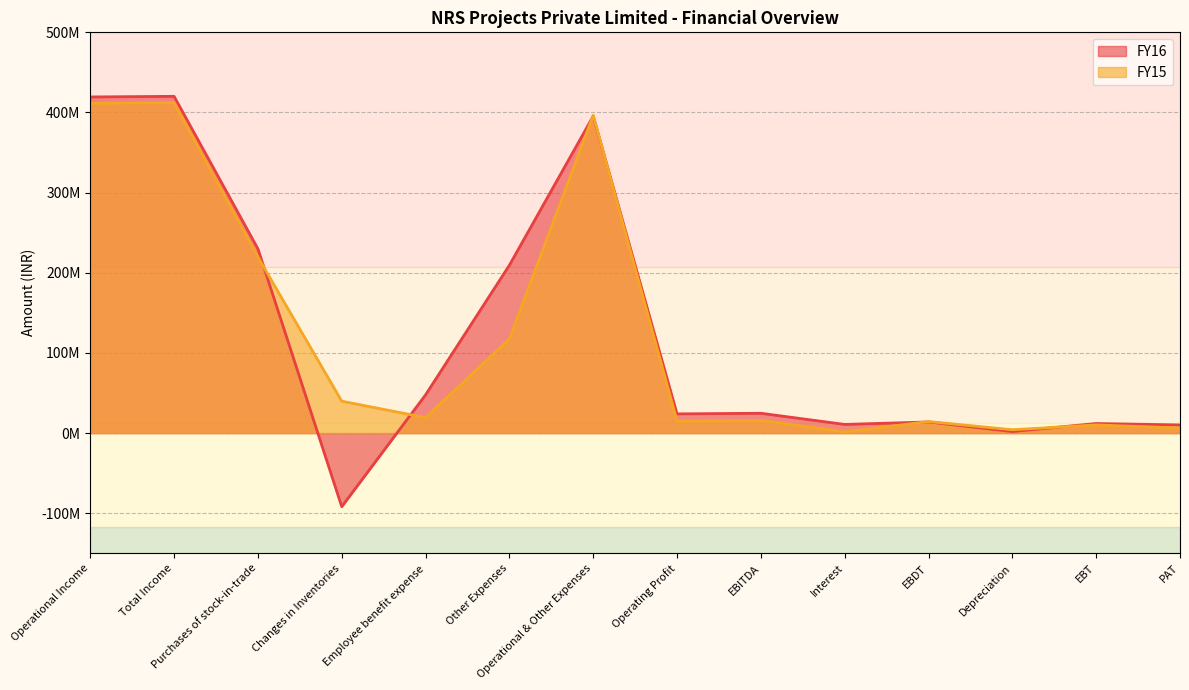

The FY15 series shows 14414855 at EBDT. True or false?

True